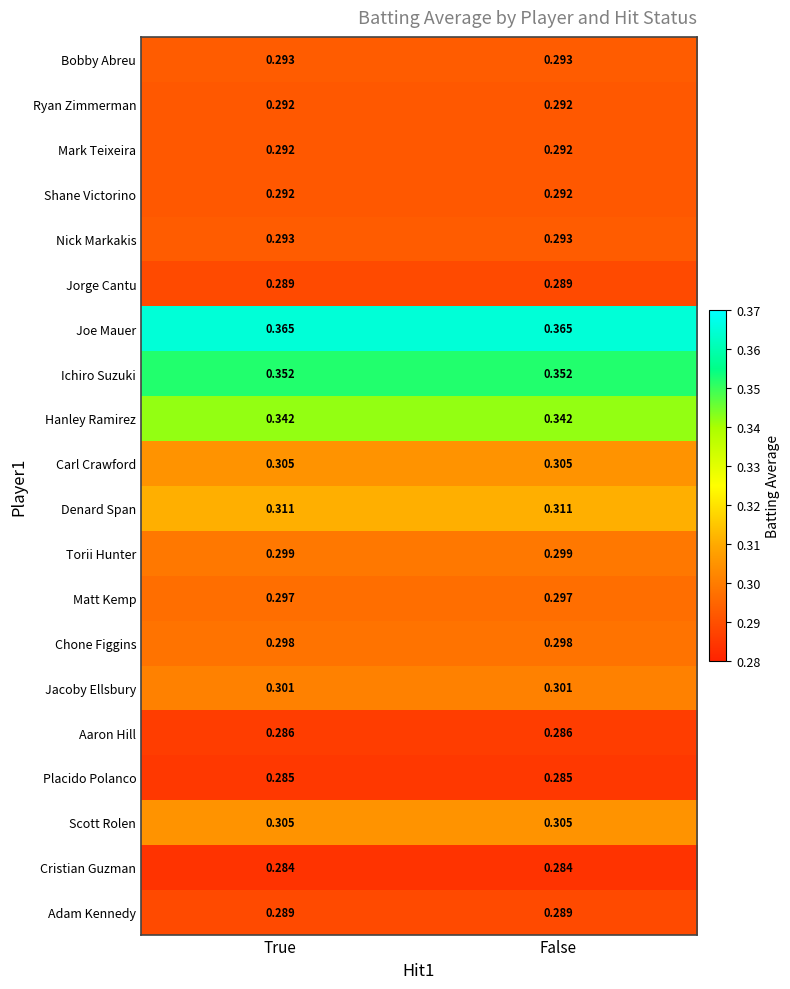

Which series has the largest total across all categories?

Joe Mauer